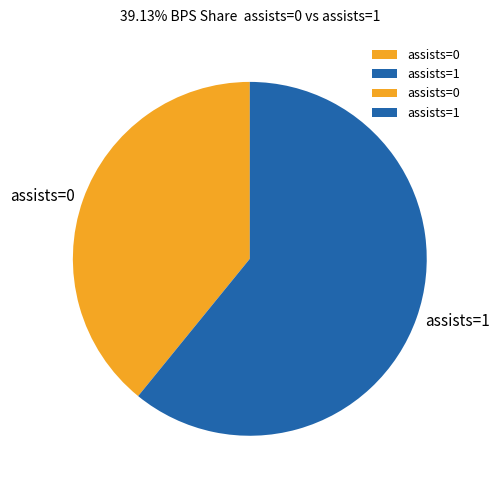

True or false: assists=1 accounts for 61% of the total.

True